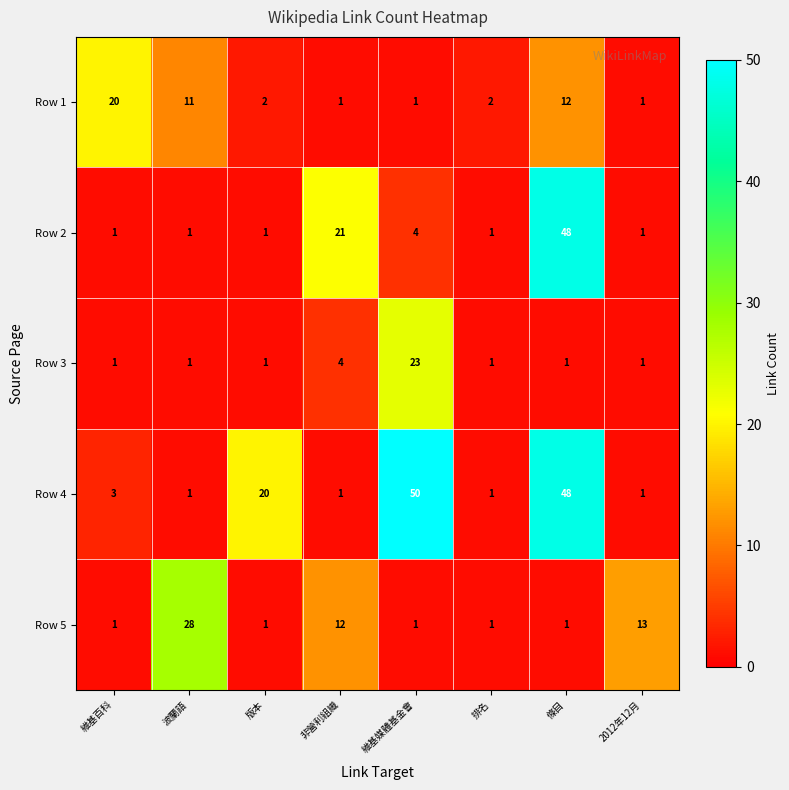

Between 版本 and 條目, which series saw the biggest shift?

Row 2